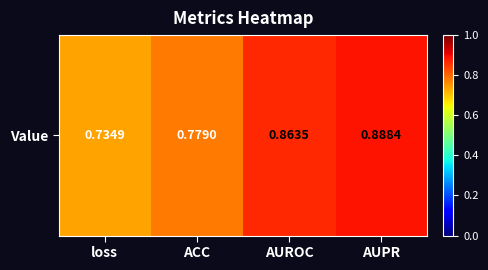

Is it true that the value at loss is 0.7?

True